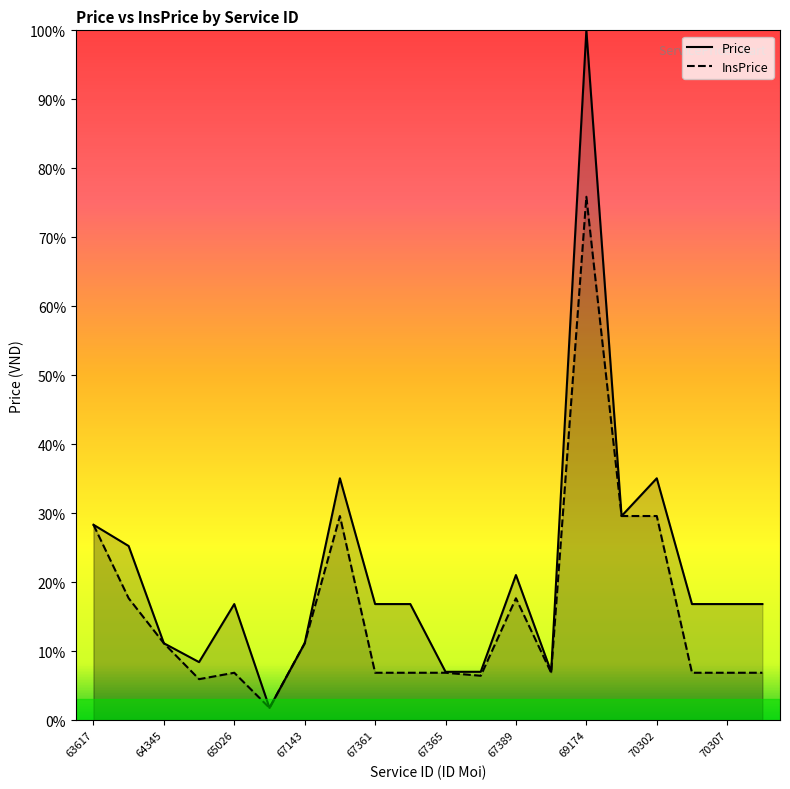

What is the spread (max minus min) of values at 67365?

0.1